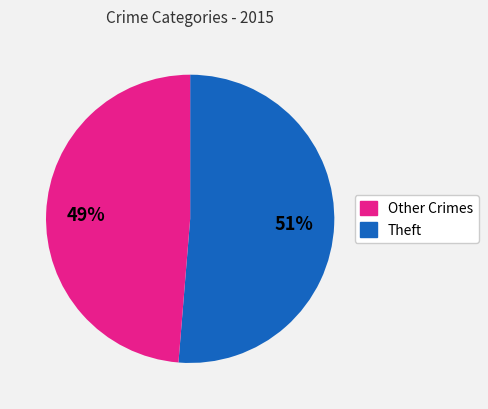

To the nearest percent, what is the average slice percentage?

50%